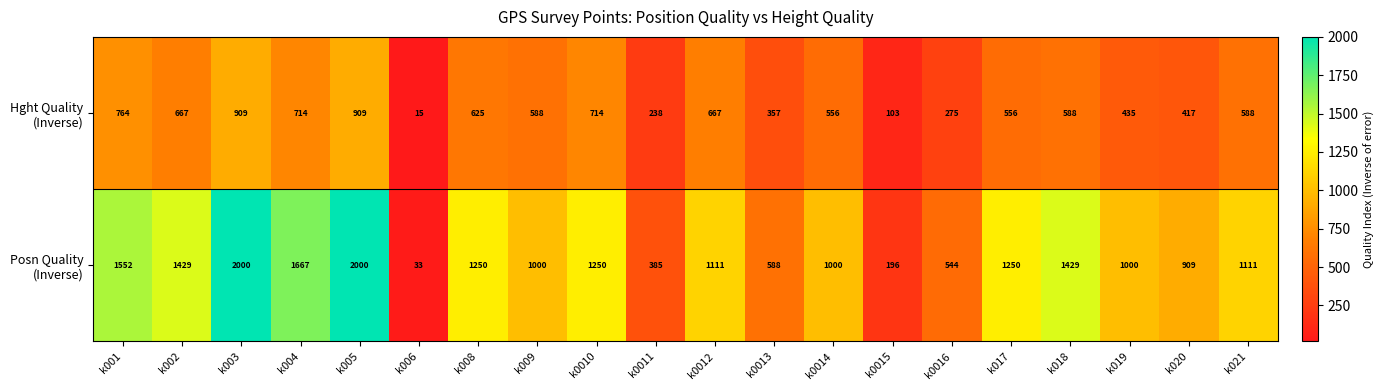

What is the total value across all series at k008?

1875